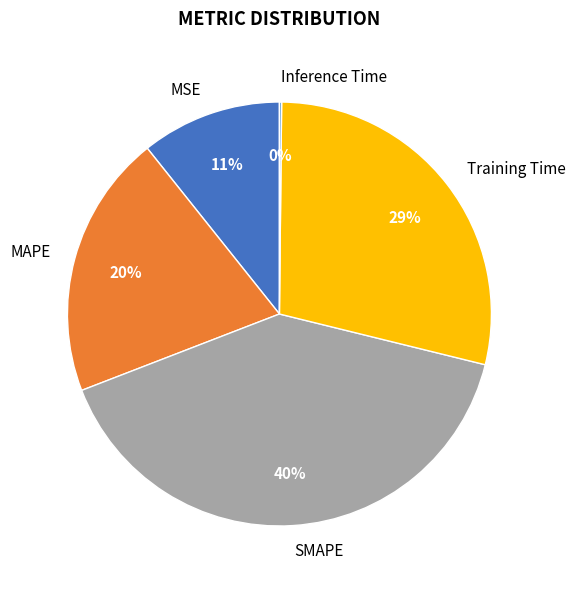

Is it true that Training Time is 23% of the pie?

False